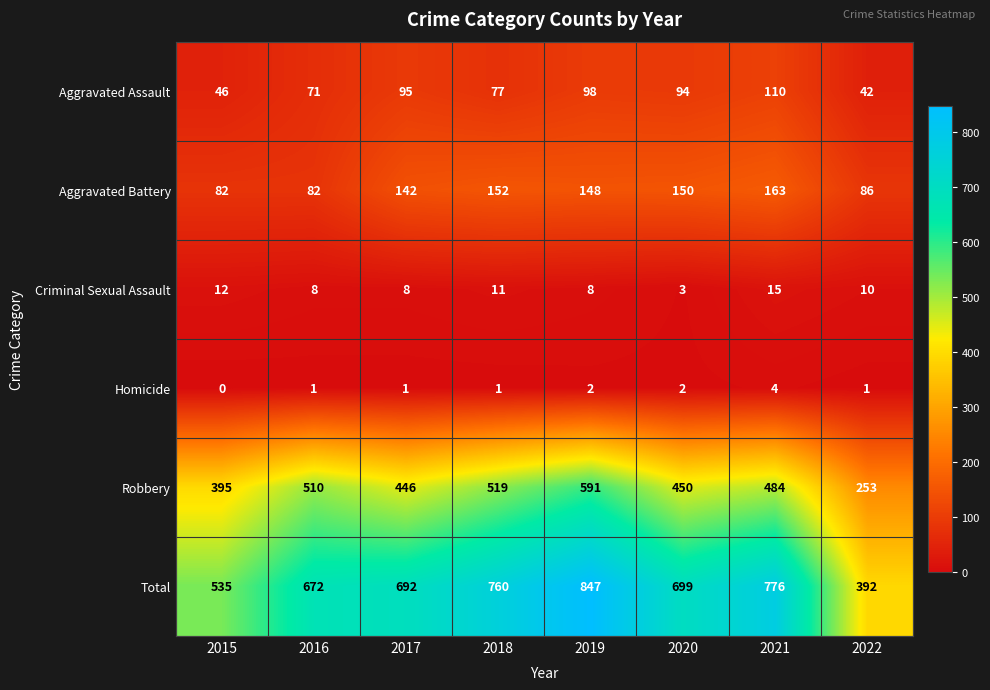

What is the sum of all Homicide values?

12